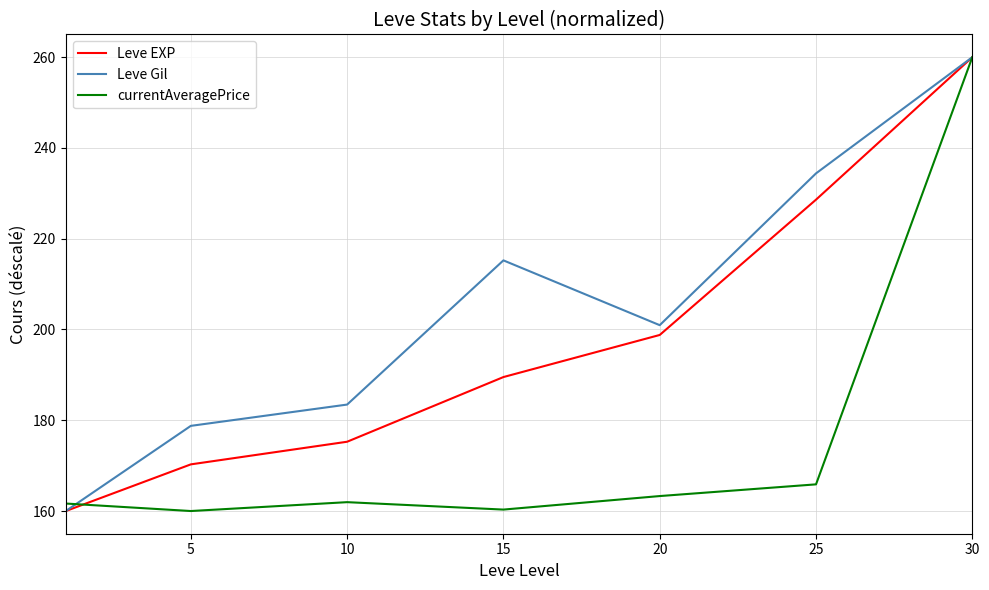

Does the chart have visible grid lines?

Yes